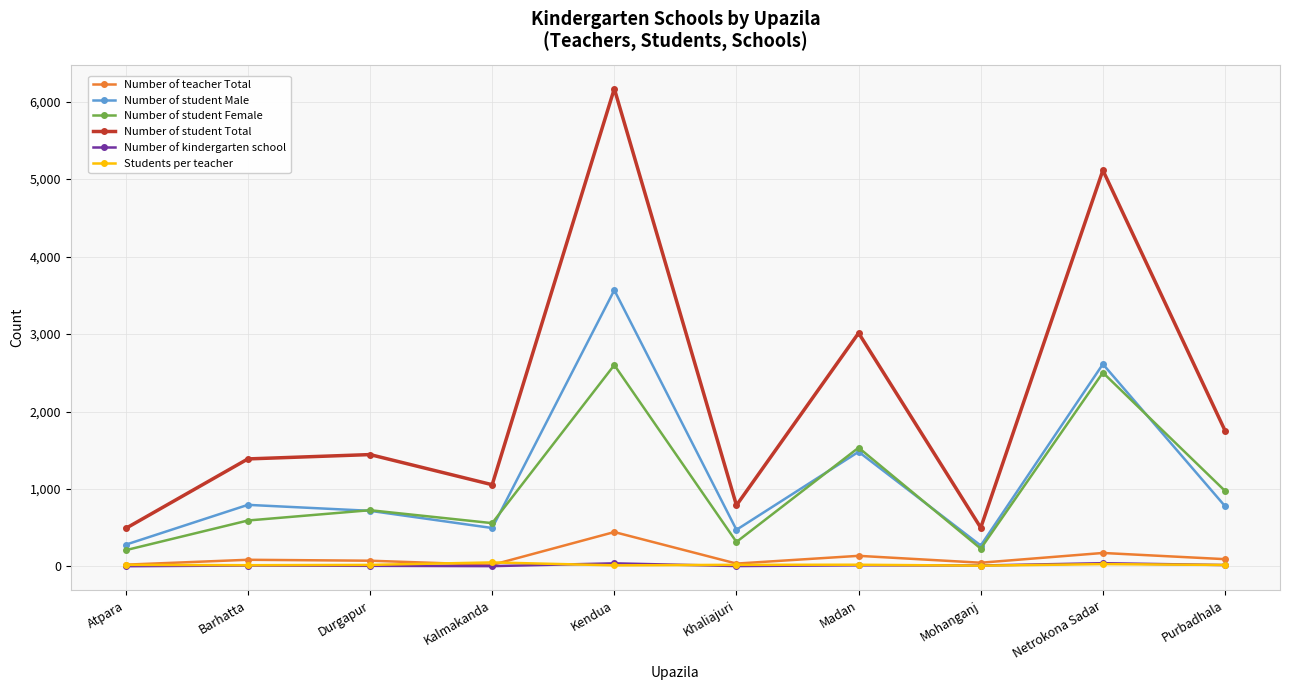

Count the number of data series in this chart.

6